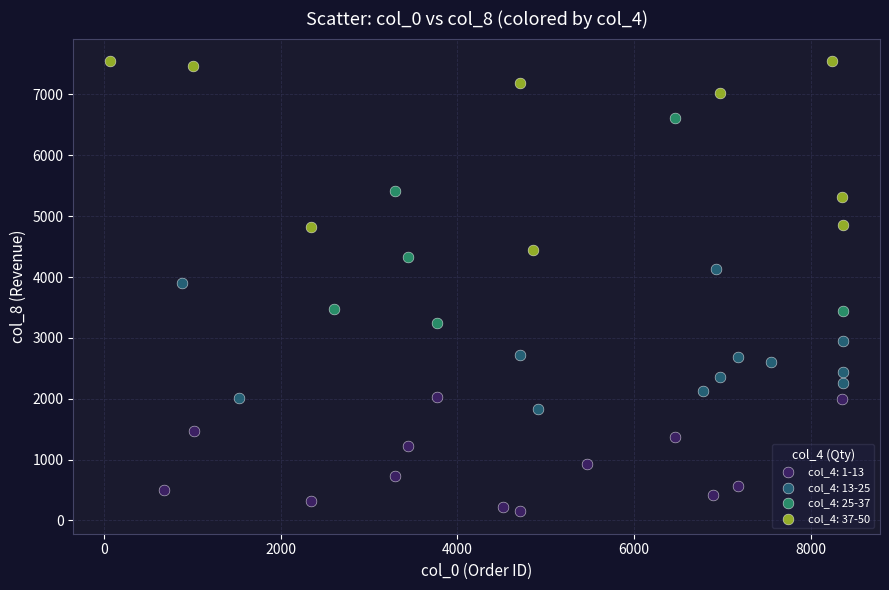

What are all the series names shown in the legend?

col_4: 1-13, col_4: 13-25, col_4: 25-37, col_4: 37-50